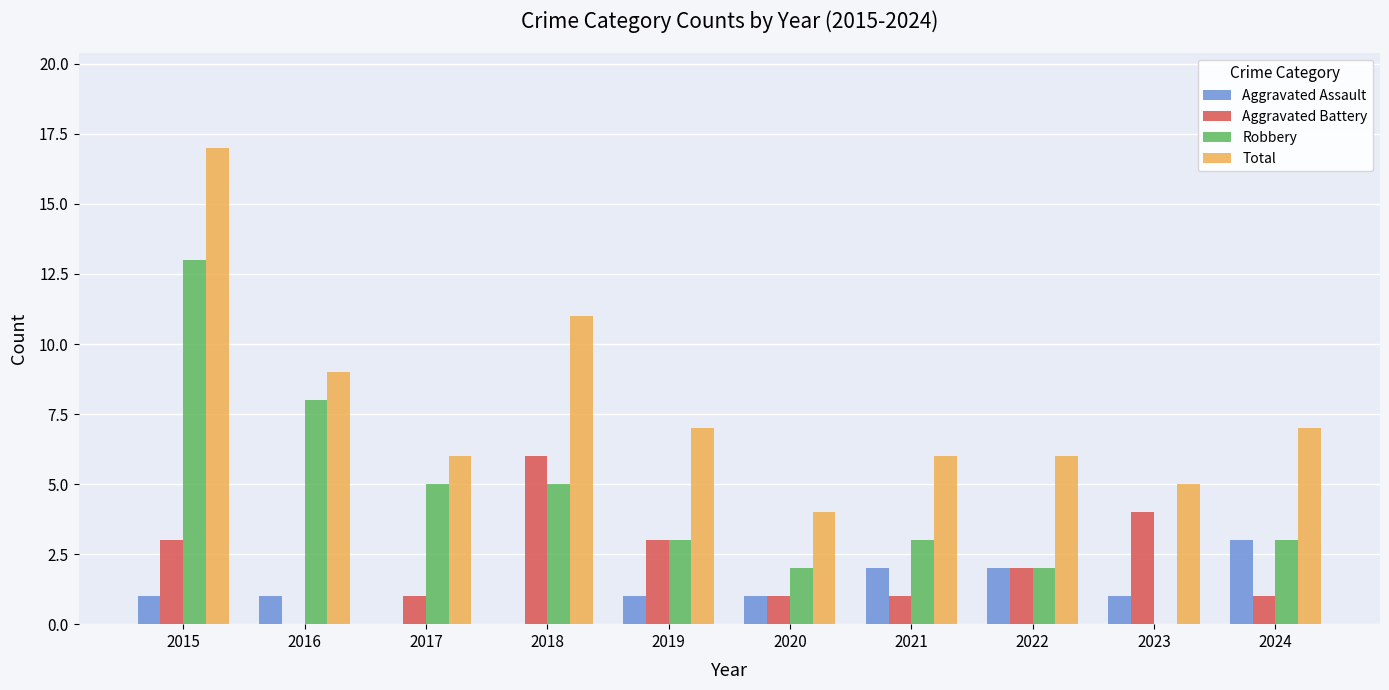

At which label does Total first exceed 7?

2015